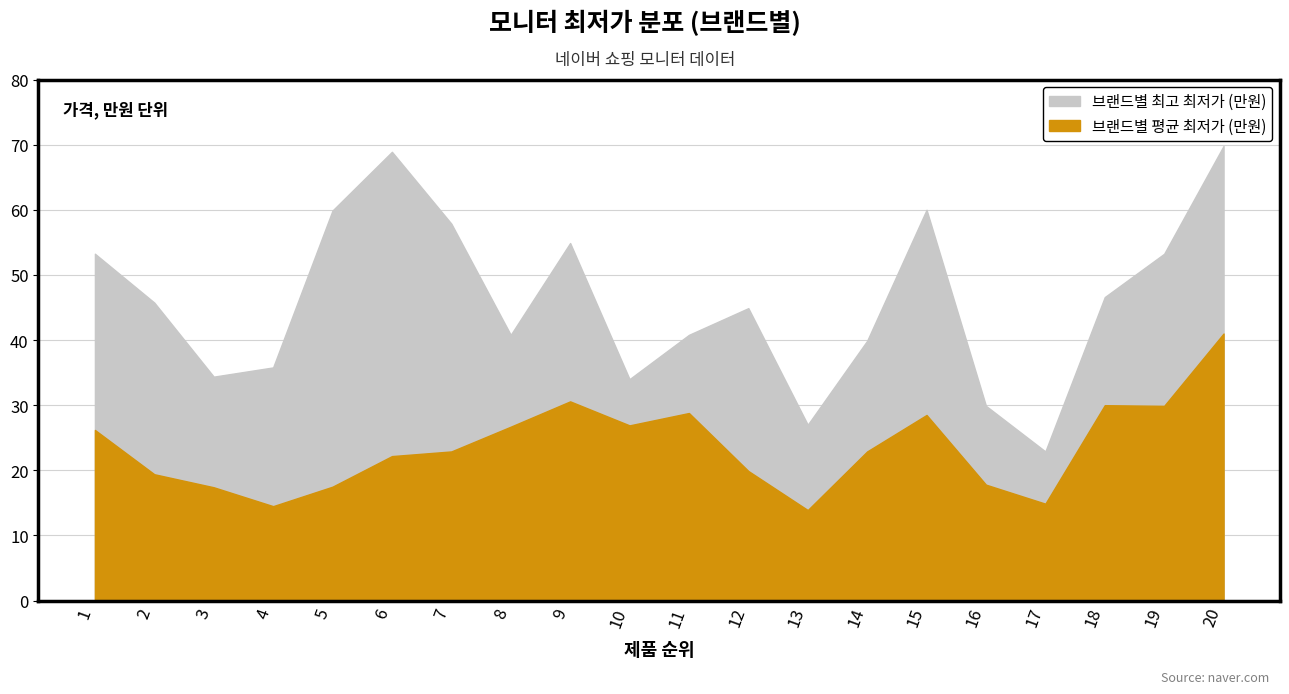

What is the difference between the 브랜드별 평균 최저가 (만원) values at 14 and 17?

8.0